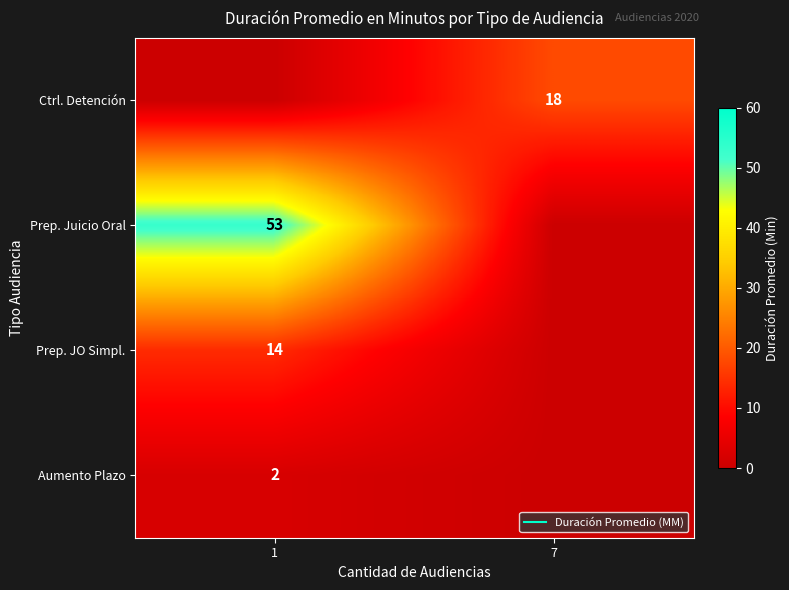

List the labels in order of Aumento Plazo value, smallest first.

7, 1